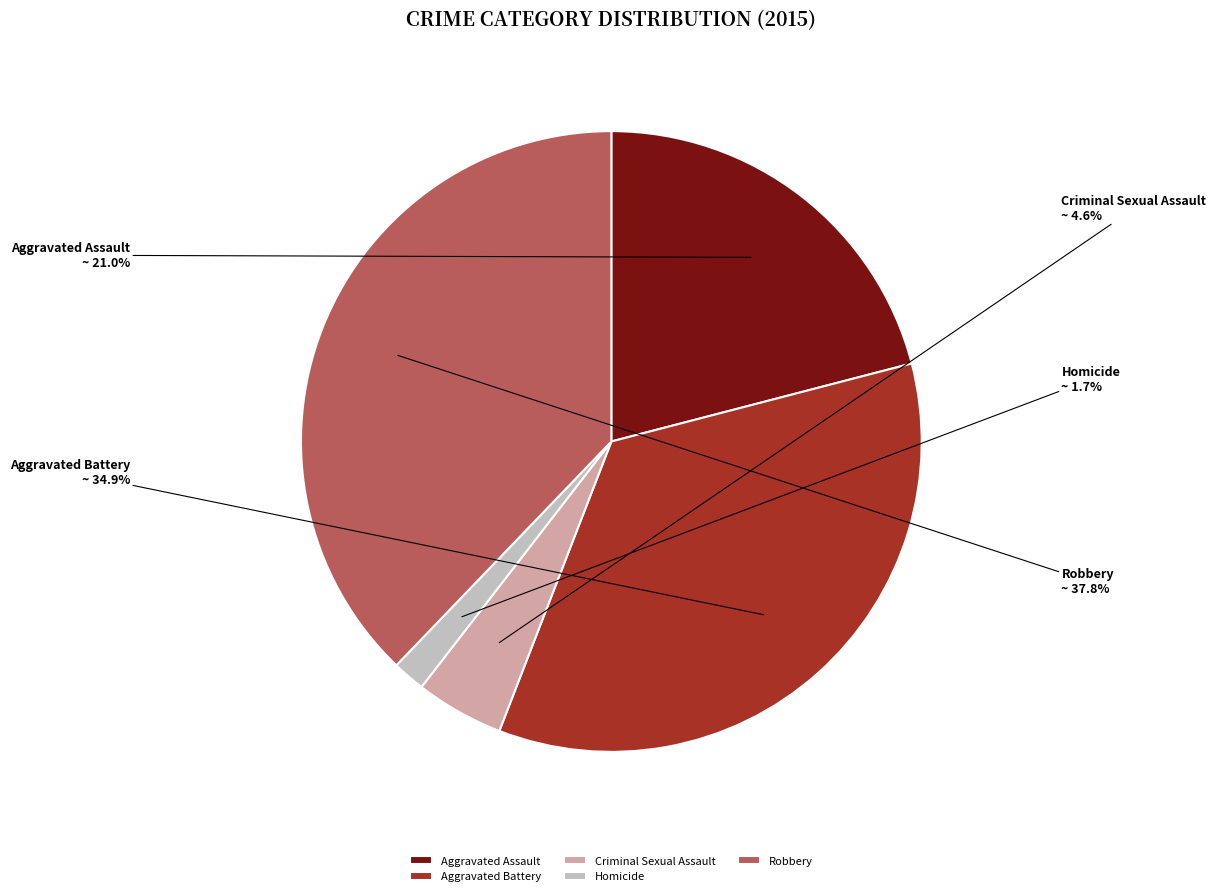

To the nearest percent, what is the difference between the Aggravated Battery and Robbery slice percentages?

3%